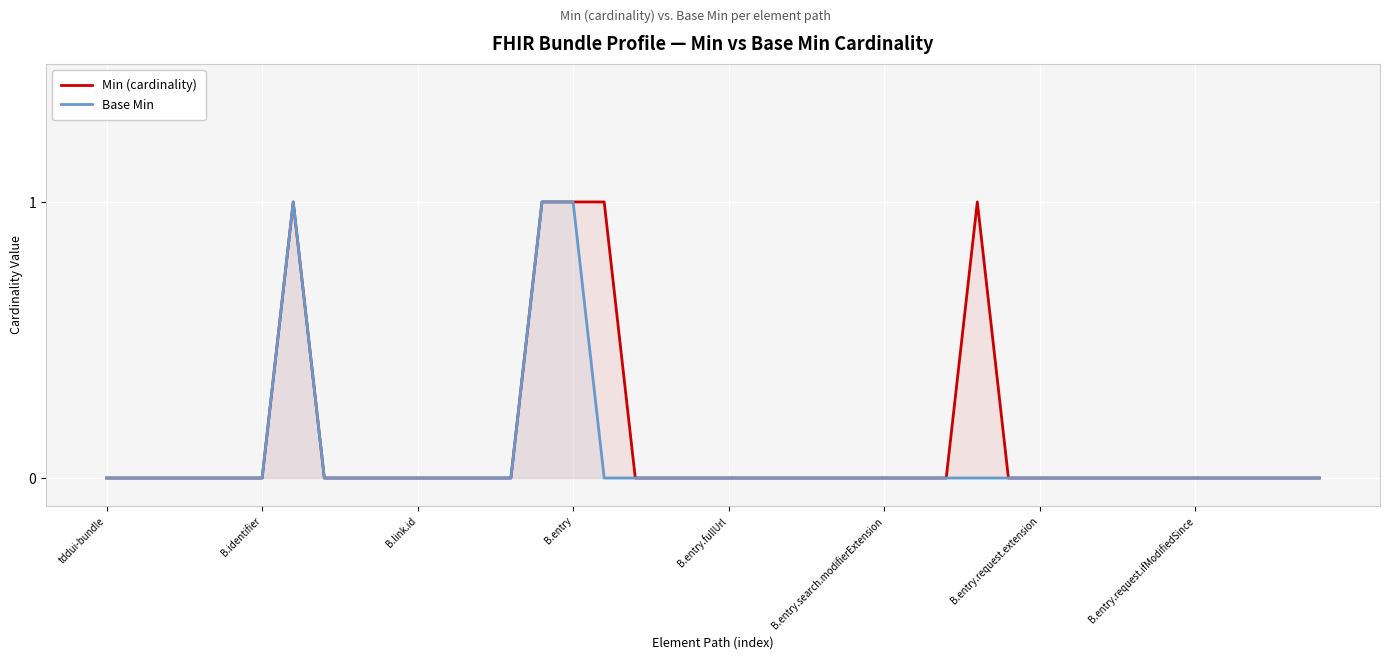

Which series has the widest spread of values?

Min (cardinality)